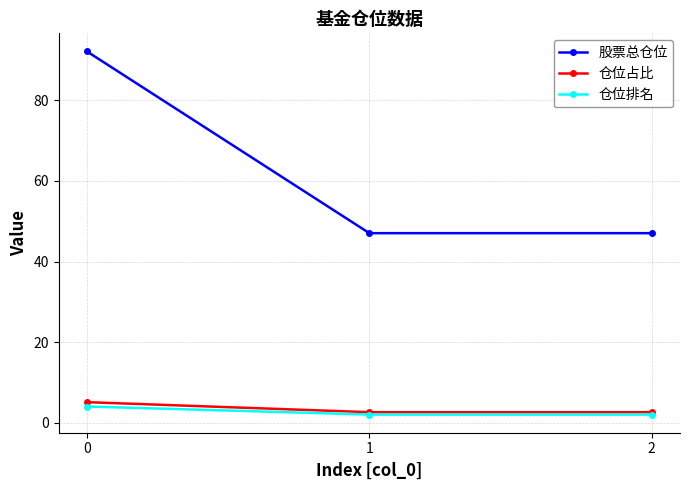

Is this an area chart (filled region under the line)?

No